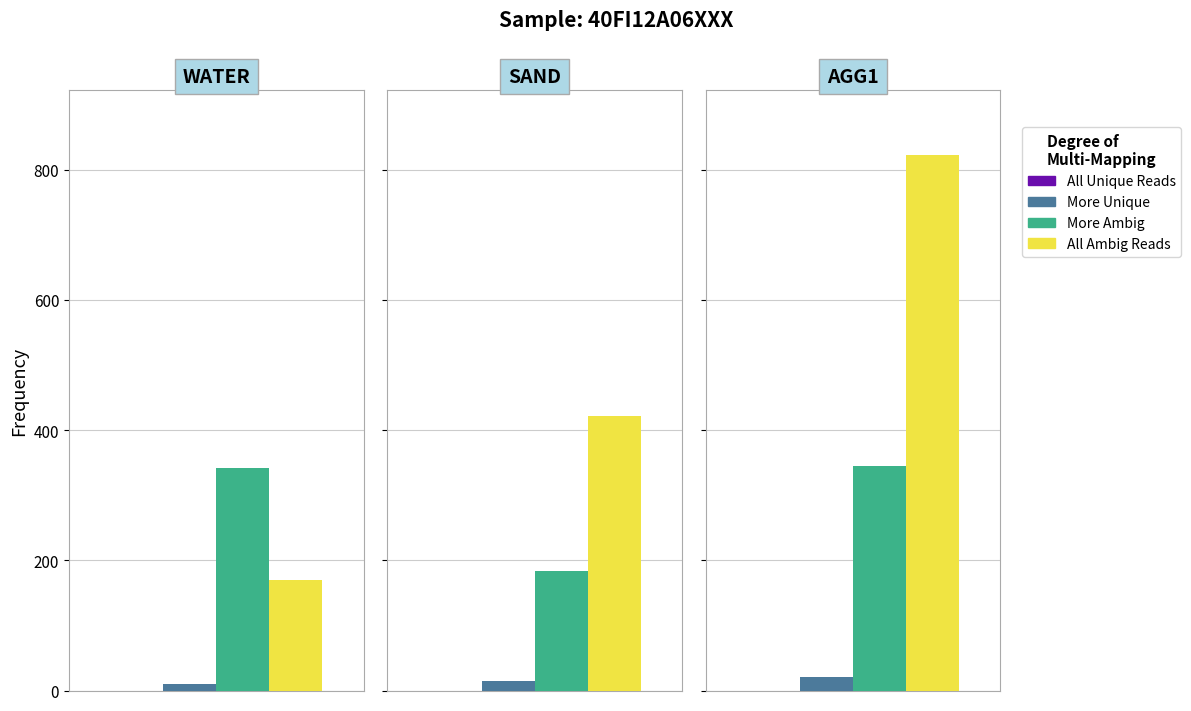

What is the spread (max minus min) of values at AGG1?

823